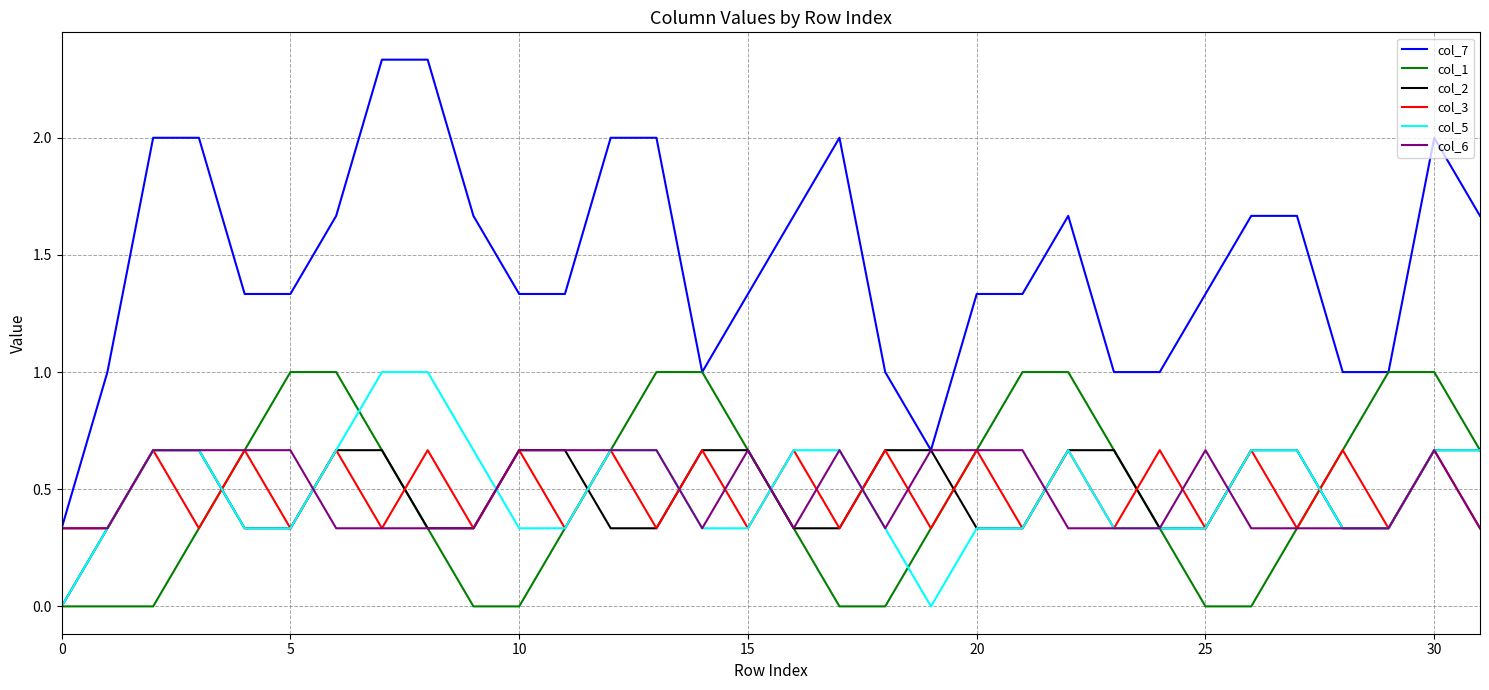

Is this an area chart (filled region under the line)?

No